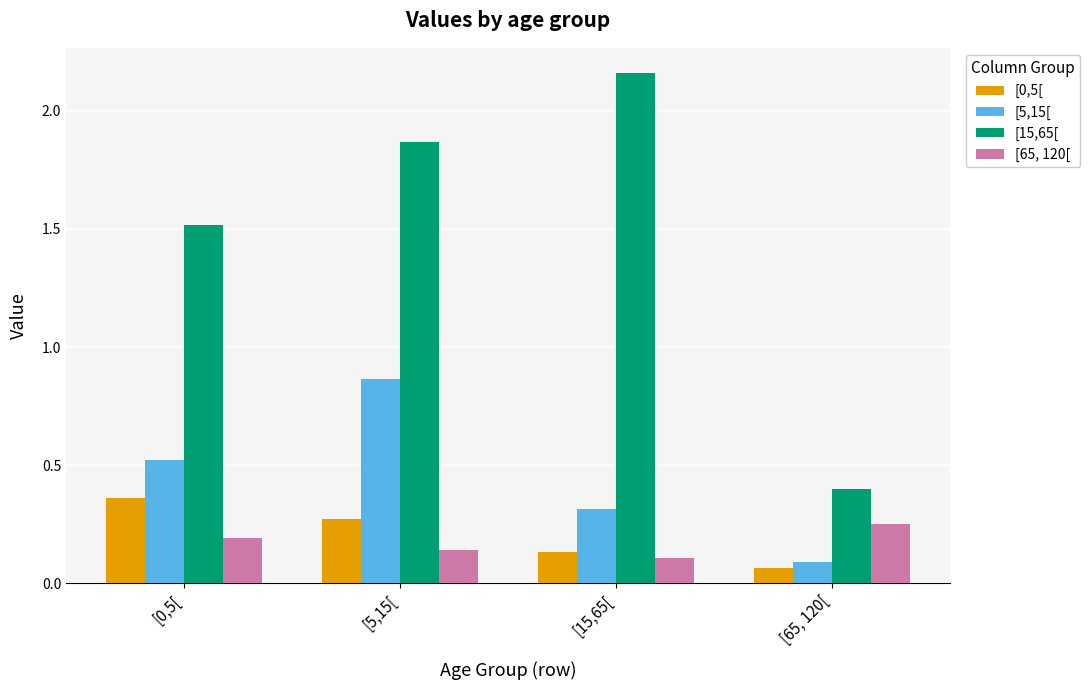

Where is [5,15[ nearest to the value 0?

[65, 120[